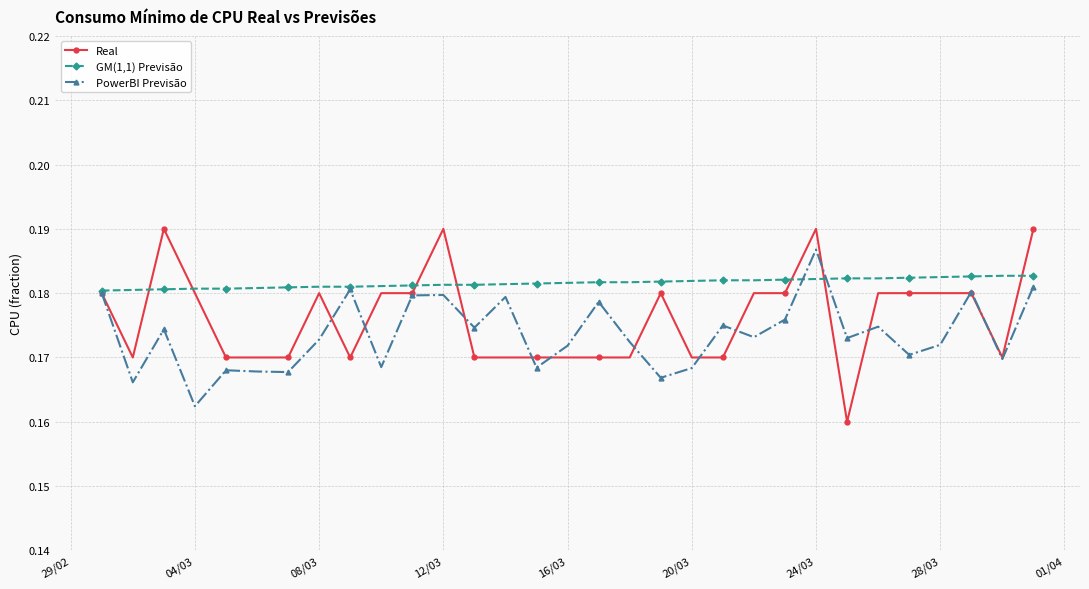

Which series has the widest spread of values?

Real